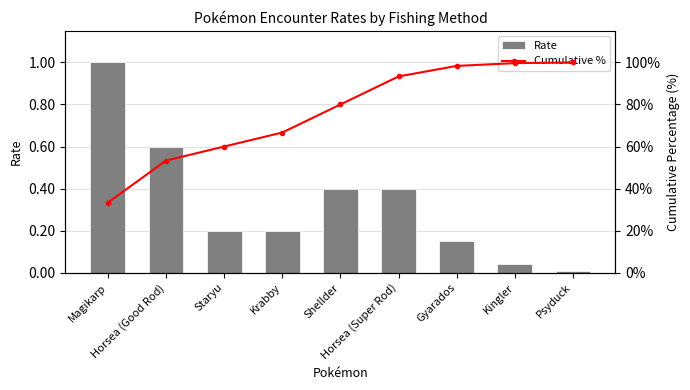

How many categories are shown in the chart?

9